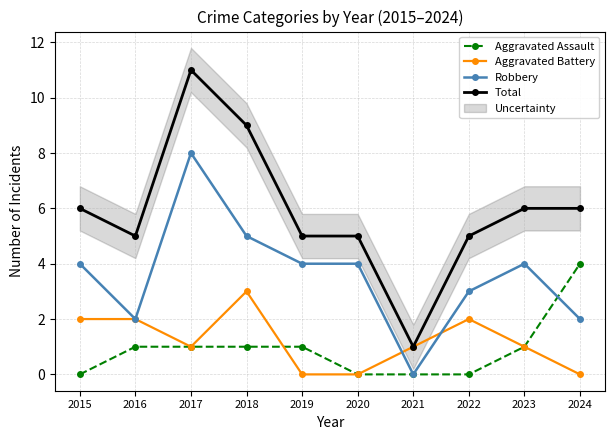

Which series has the largest total across all categories?

Total